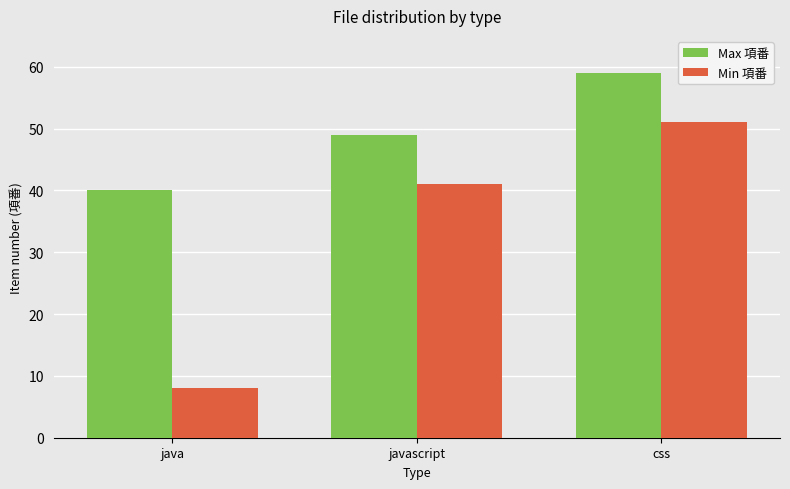

Which category has the highest value across all series?

css